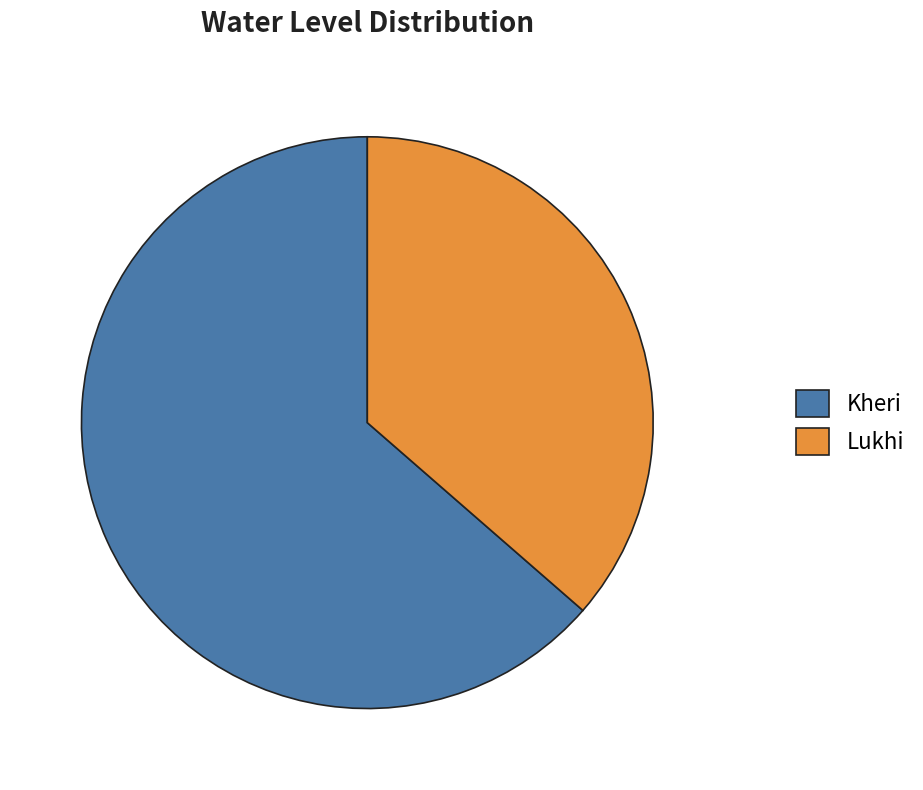

Is there any slice that represents more than half of the pie?

Yes